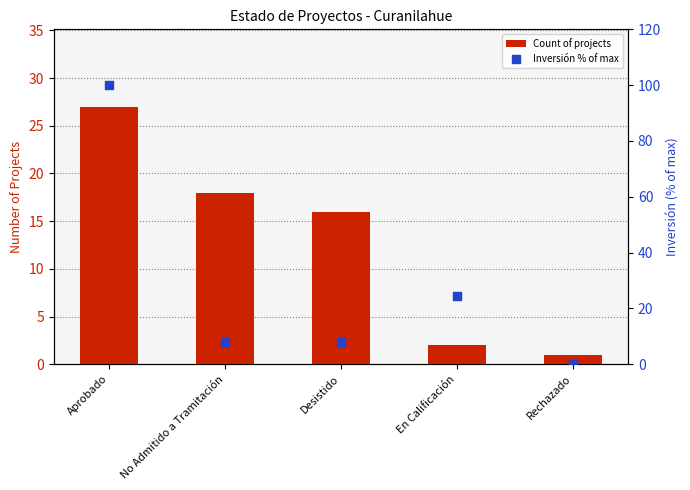

Which series has the largest Y range (max minus min)?

Inversión % of max